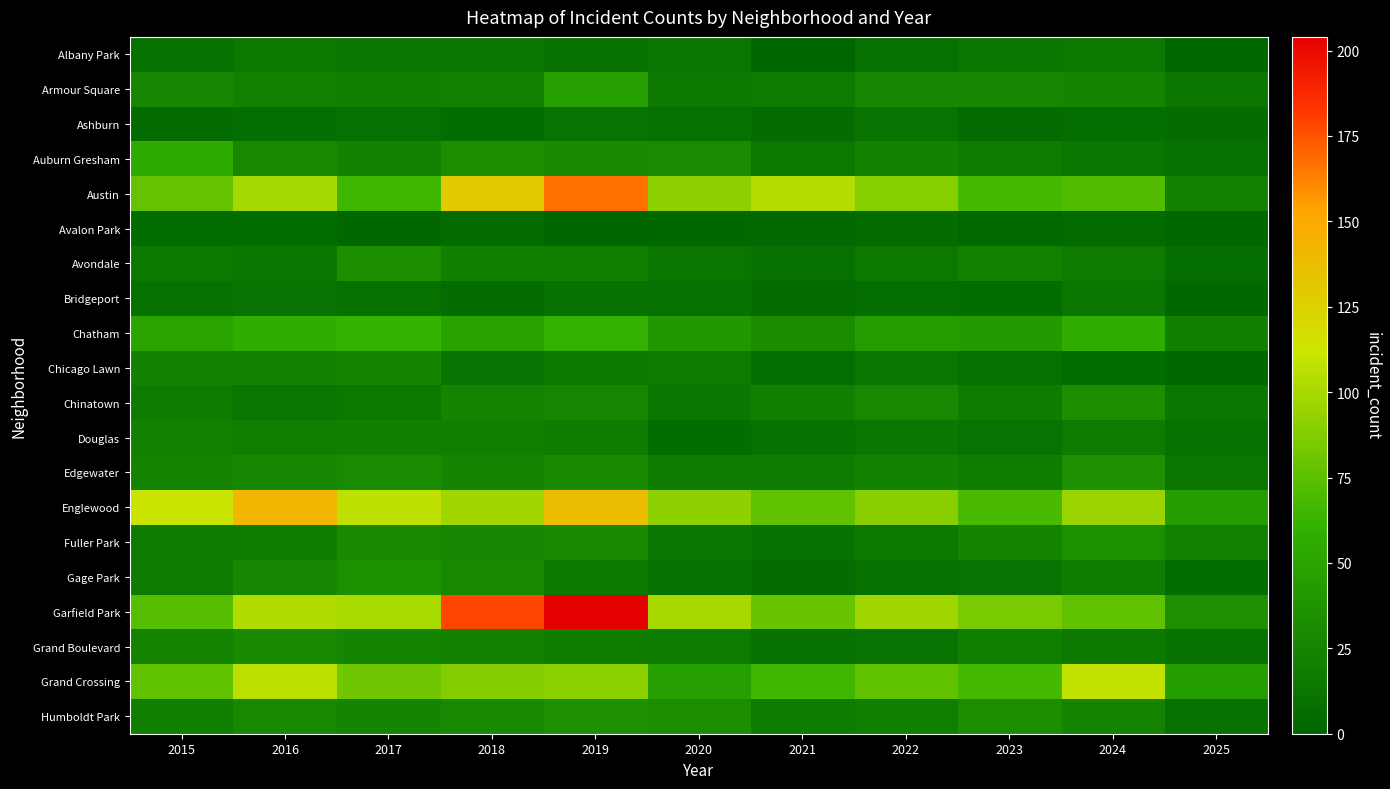

At which category does the chart reach its minimum across all series?

2019